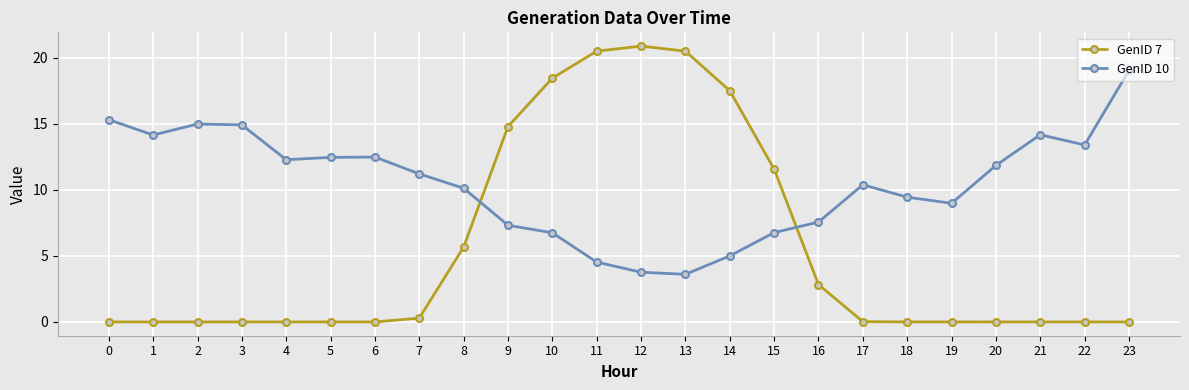

Does the chart have visible grid lines?

Yes